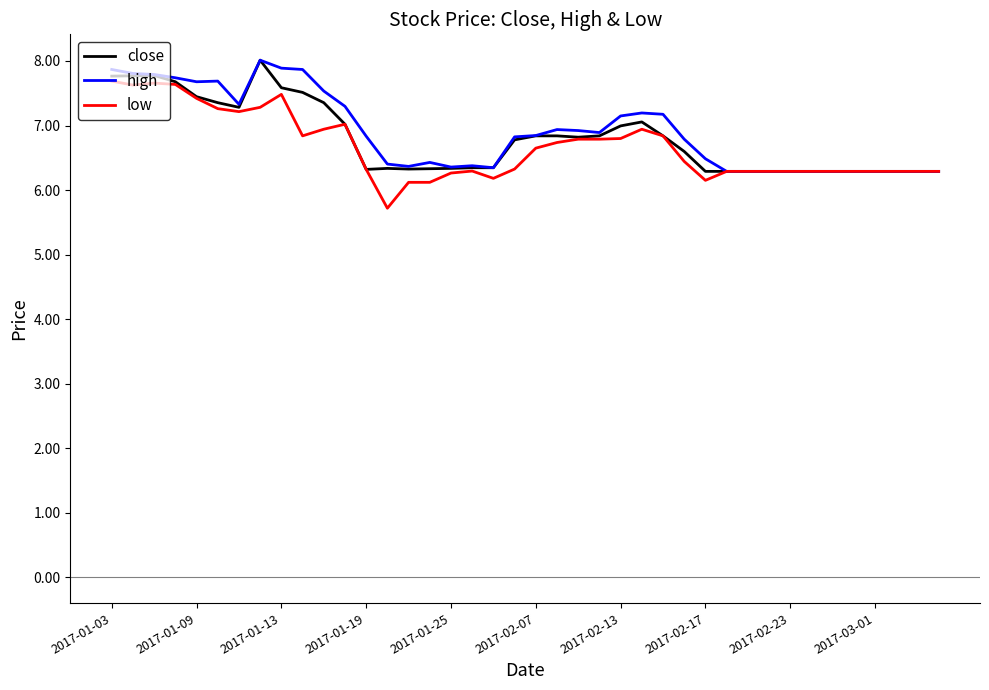

What is the maximum value shown in the chart?

8.0